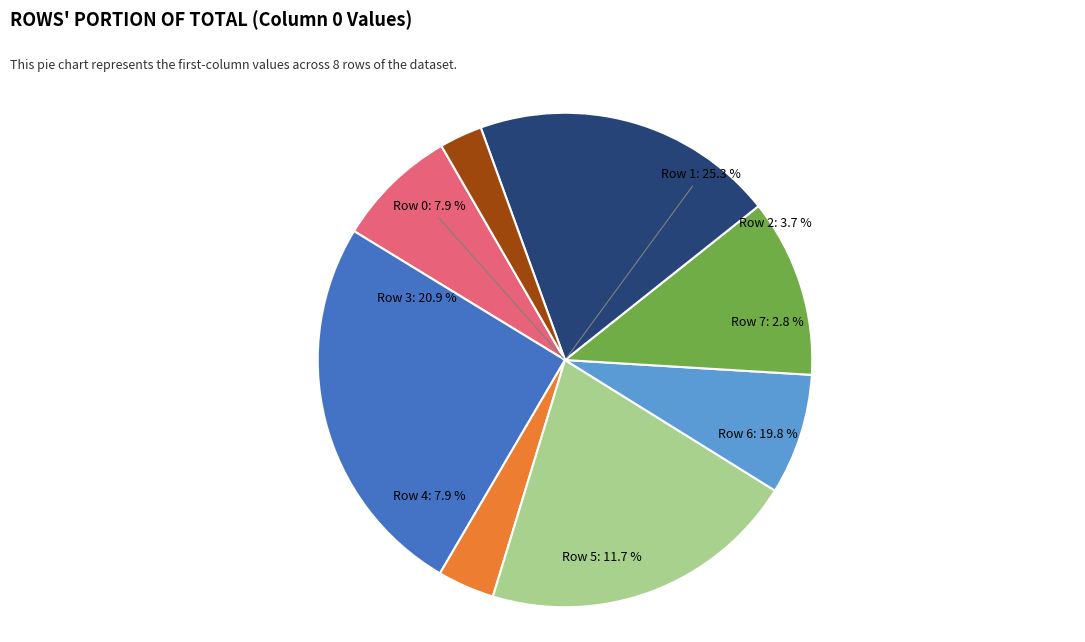

How many slices are in this pie chart?

8